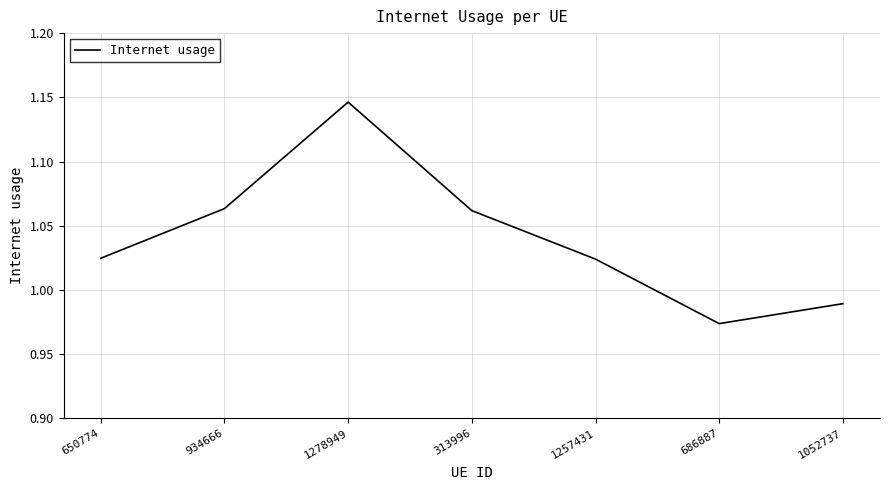

What position from the left is 934666?

2